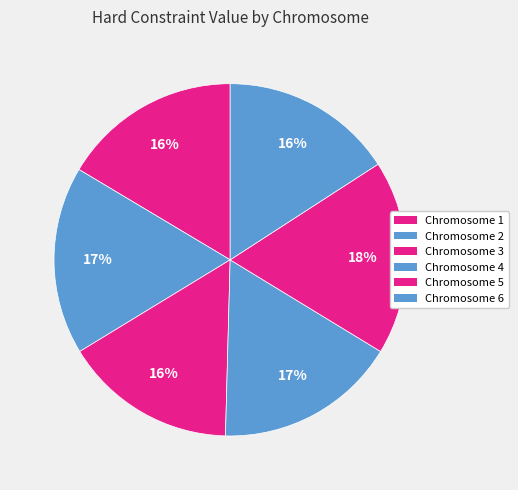

Is there a majority slice in this chart?

No